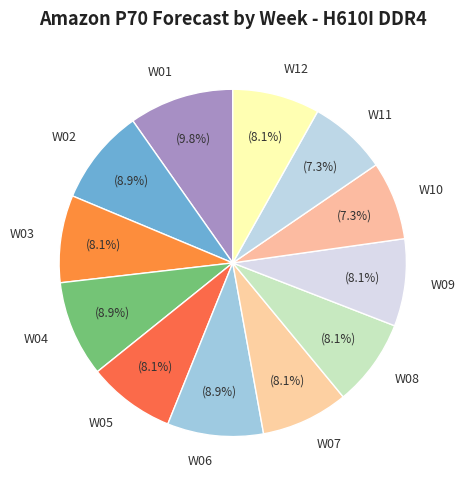

To the nearest percent, what percentage of the pie is W04?

9%